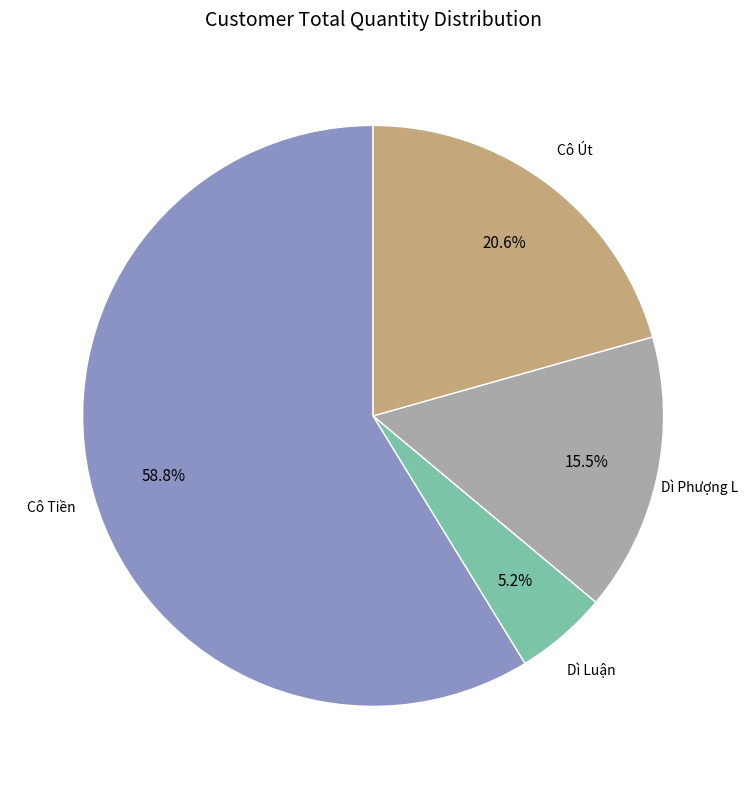

Does Cô Út account for over 50% of the chart?

No